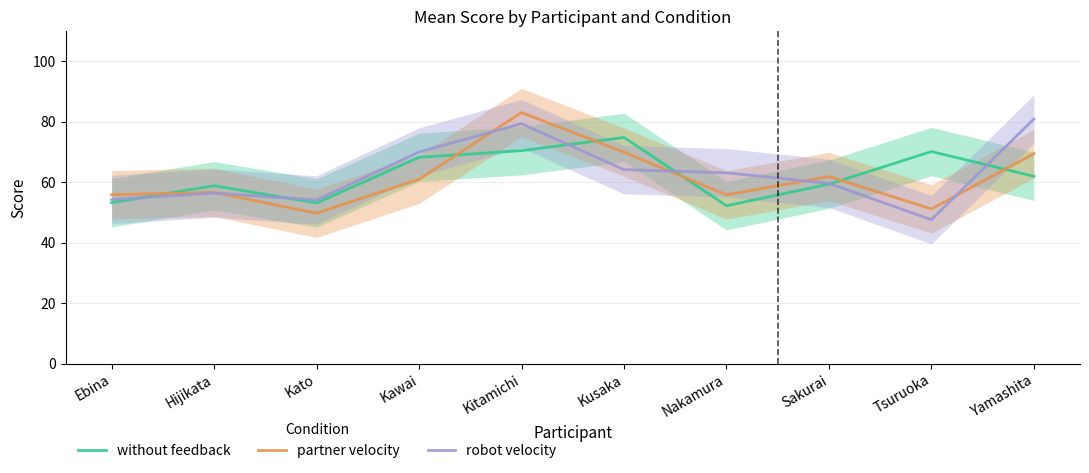

At which category does the chart reach its peak across all series?

Kitamichi